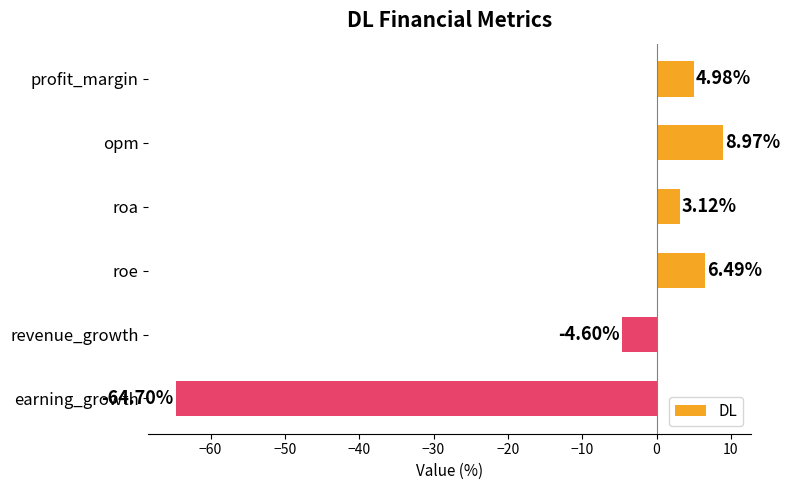

Are the bars grouped side by side (vs. stacked)?

No